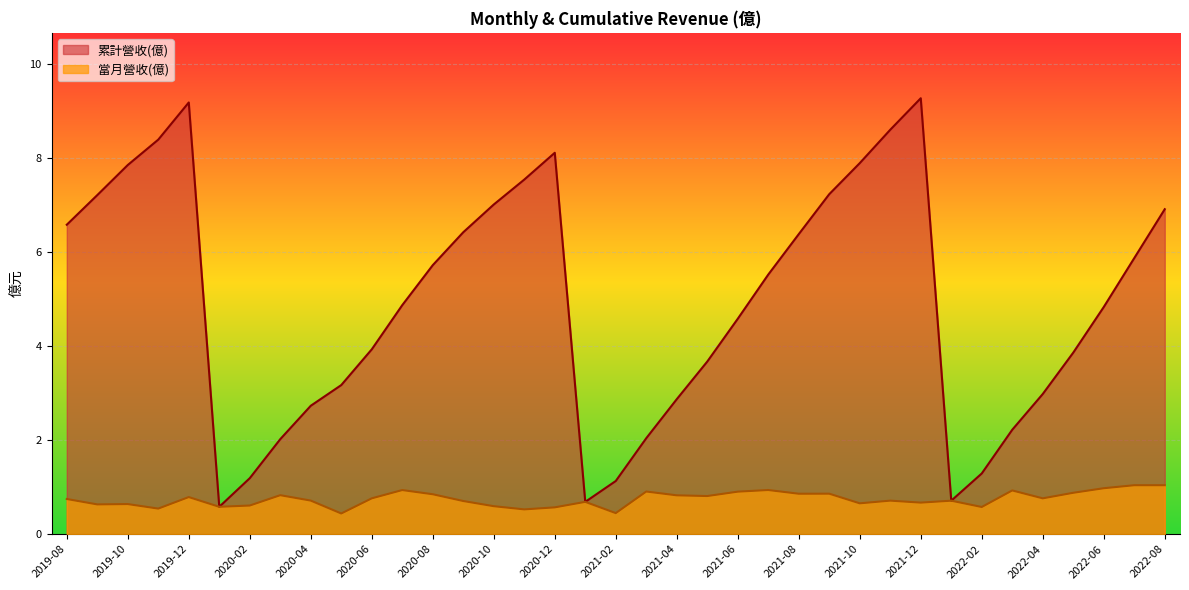

Between 2022-02 and 2021-01, which series saw the biggest shift?

累計營收(億)